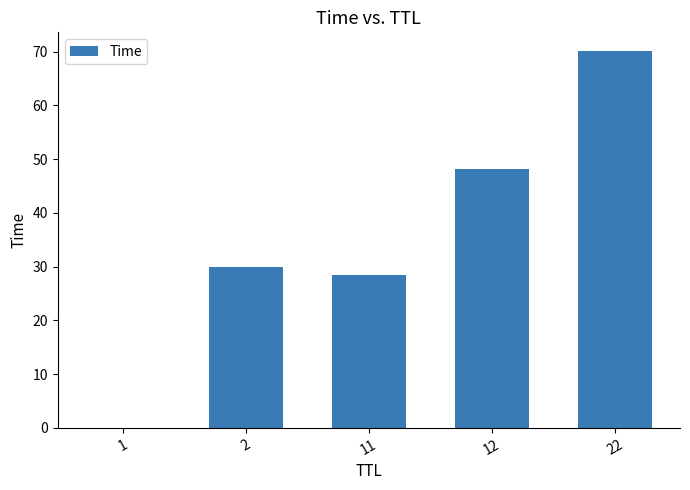

What is the ratio of the value at 11 to the value at 12?

0.6